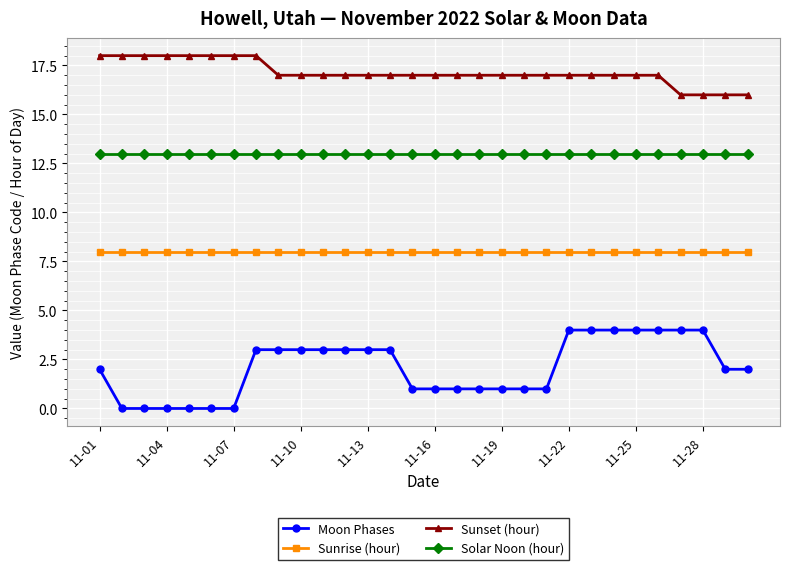

Which series has the largest range (max minus min)?

Moon Phases